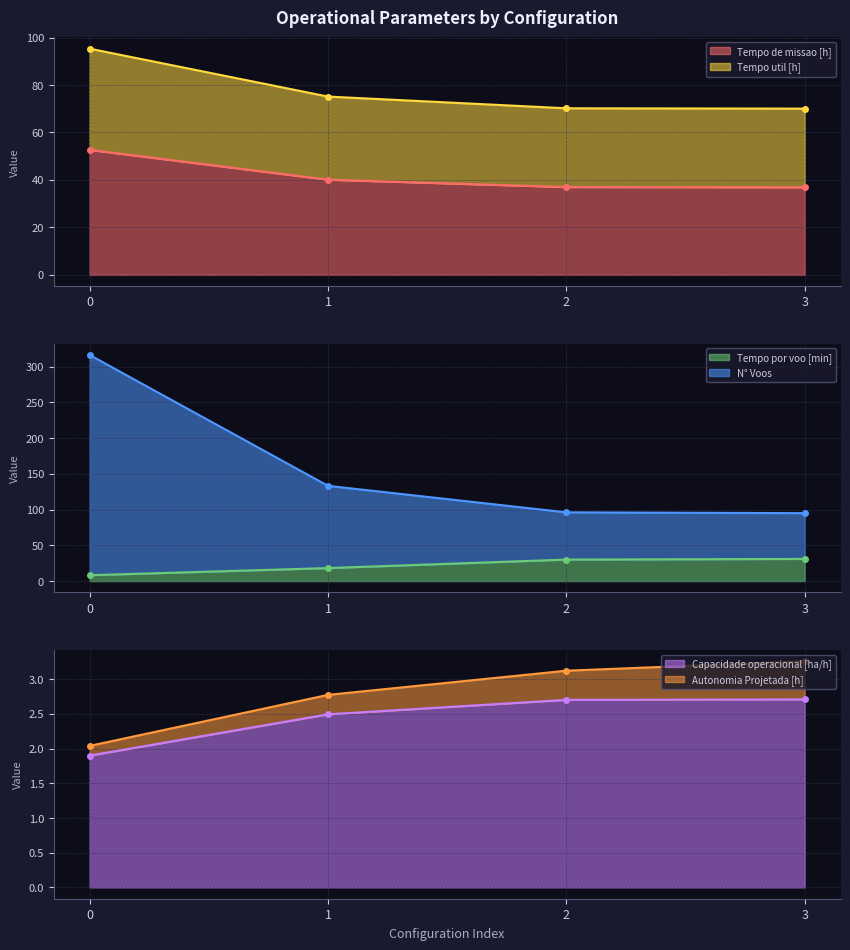

True or false: Capacidade operacional [ha/h] has more than 2 interior local peaks.

False